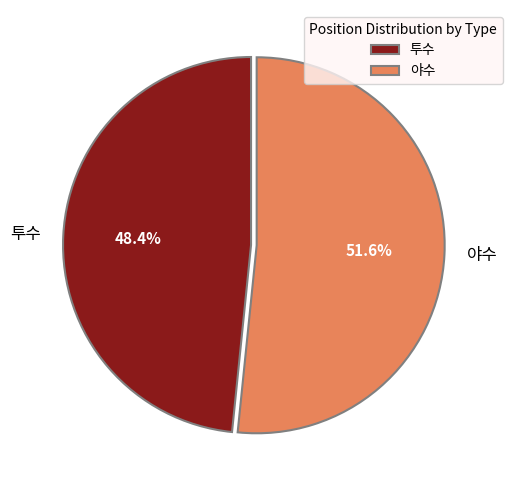

Combined, what portion of the pie is 야수 and 투수?

100.0%